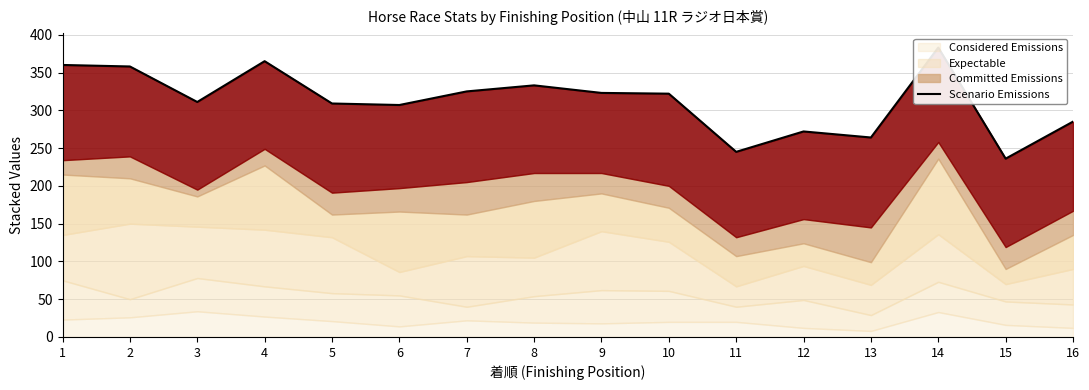

What is the difference between the second highest and second lowest values?

120